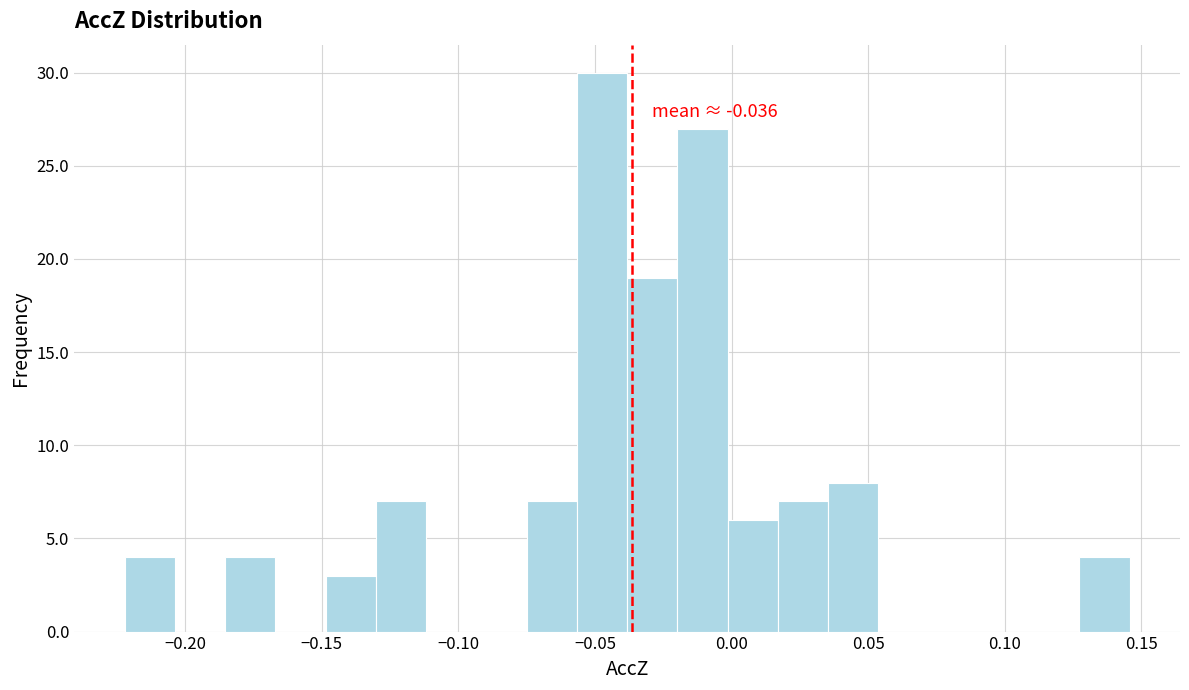

Around what value on the x-axis is the tallest bar? Give the approximate position of its centre, as read against the axis.

-0.045